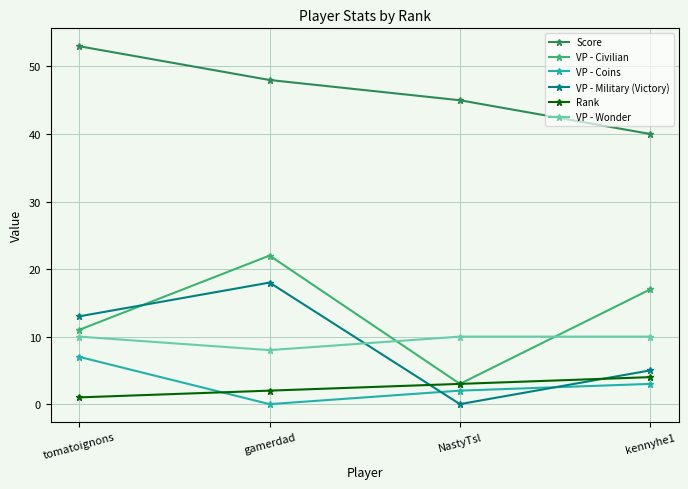

What are all the series names shown in the legend?

Score, VP - Civilian, VP - Coins, VP - Military (Victory), Rank, VP - Wonder